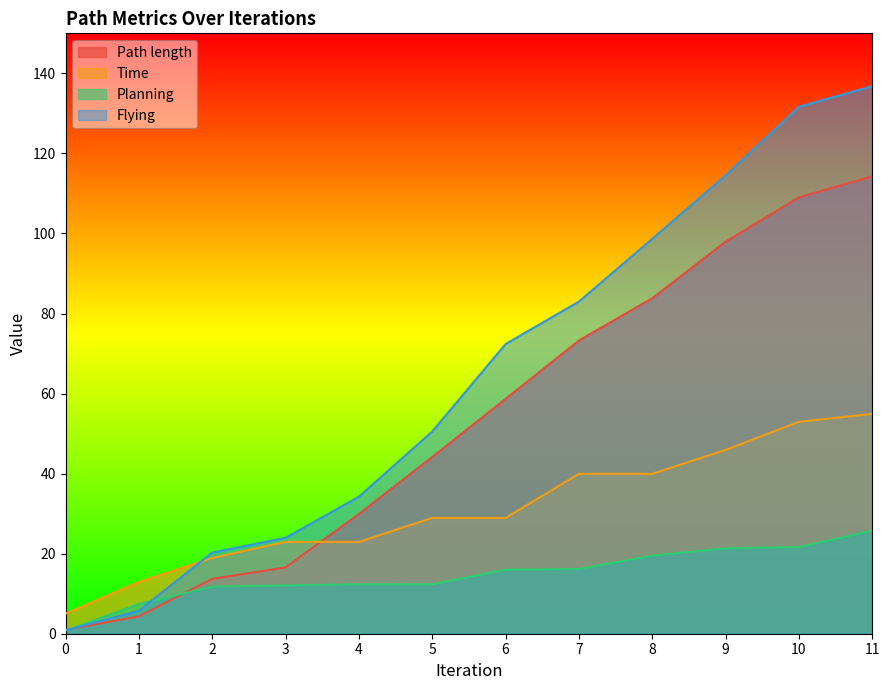

Rank the series at 5 from lowest to highest value.

Planning, Time, Path length, Flying